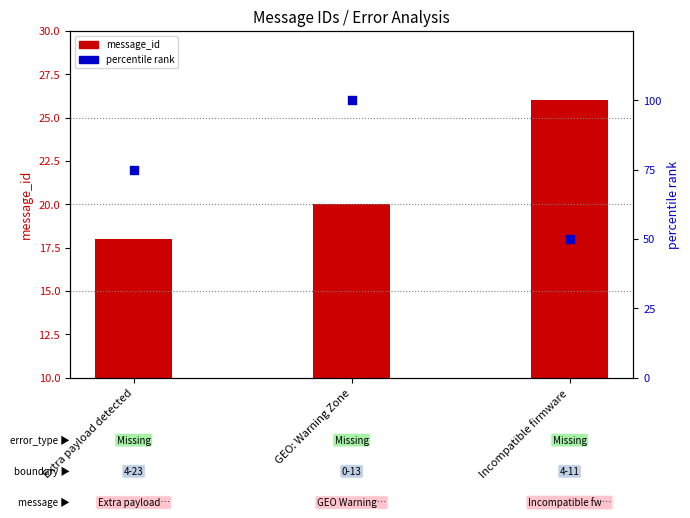

Between GEO: Warning Zone and Extra payload detected, which is larger?

GEO: Warning Zone